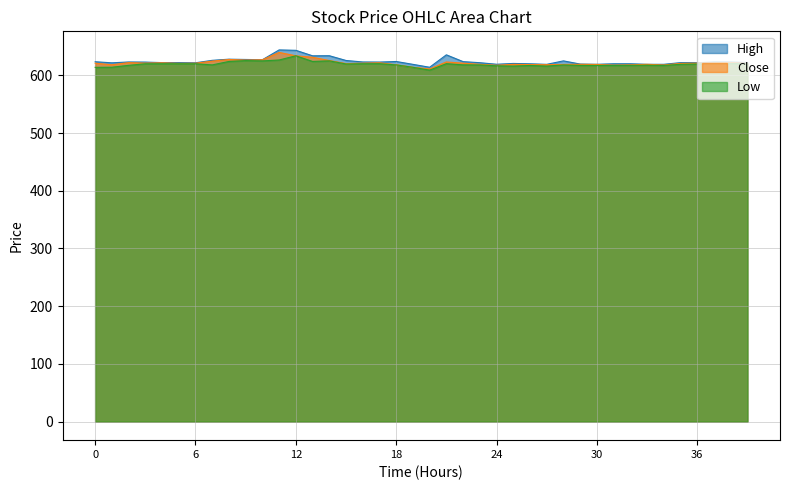

Does the chart have visible grid lines?

Yes